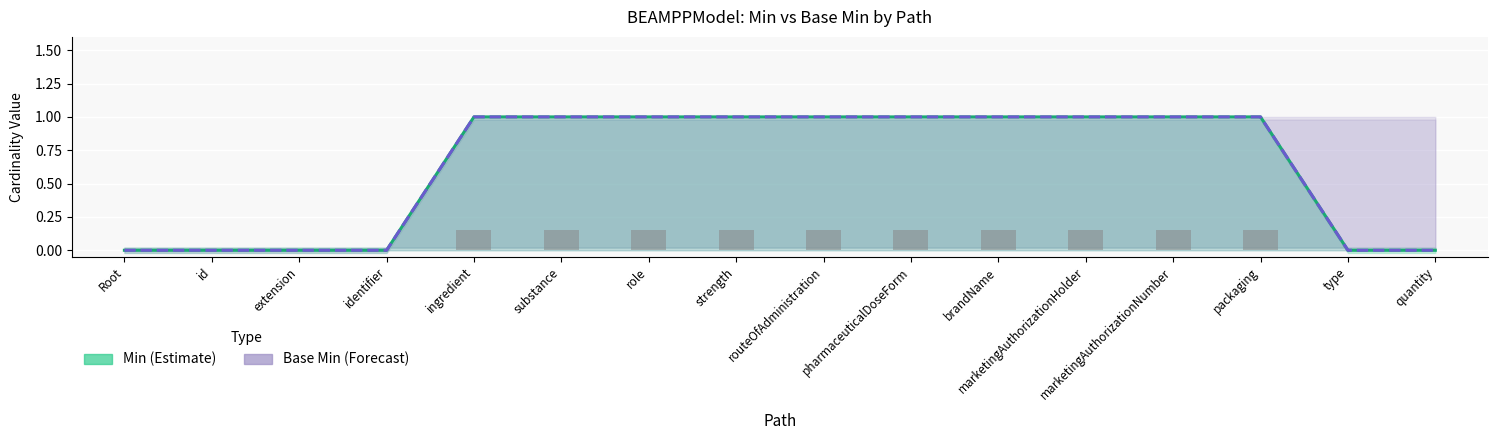

Which series has the largest total across all categories?

Min